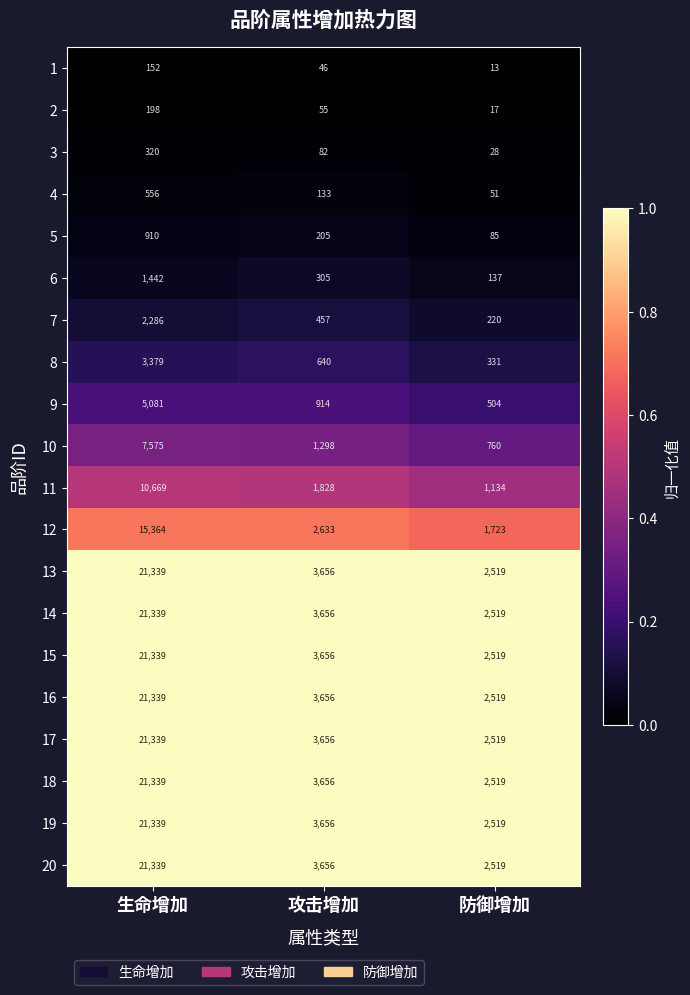

Rank the categories by 1 value from lowest to highest.

防御增加, 攻击增加, 生命增加